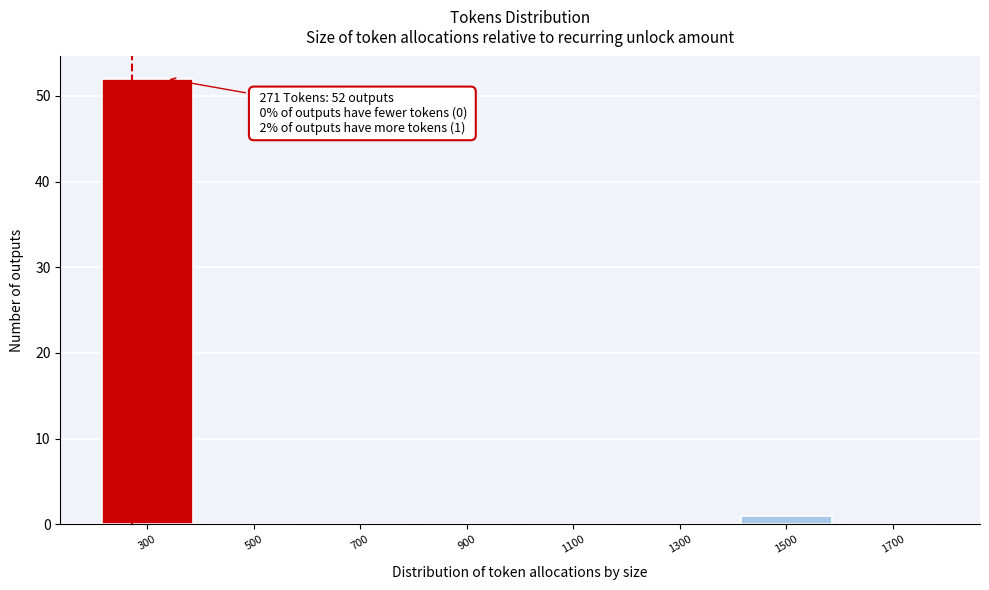

Over which range of the x-axis is the bar tallest?

200 to 400